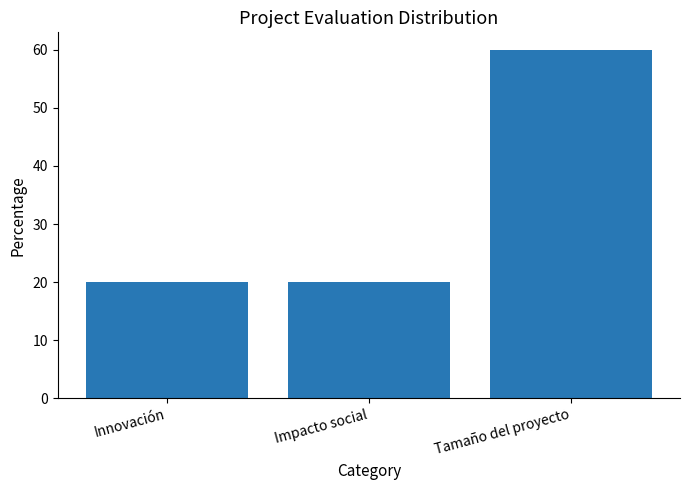

How many bars are there in total?

3